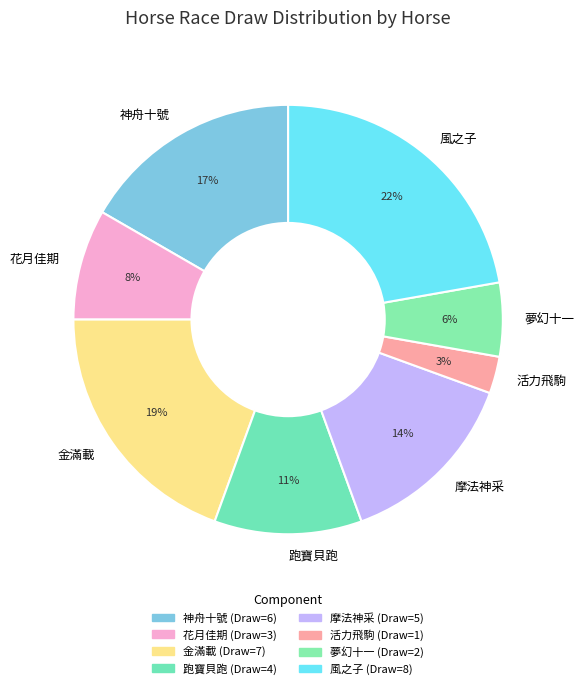

Does 夢幻十一 represent more than half of the total?

No